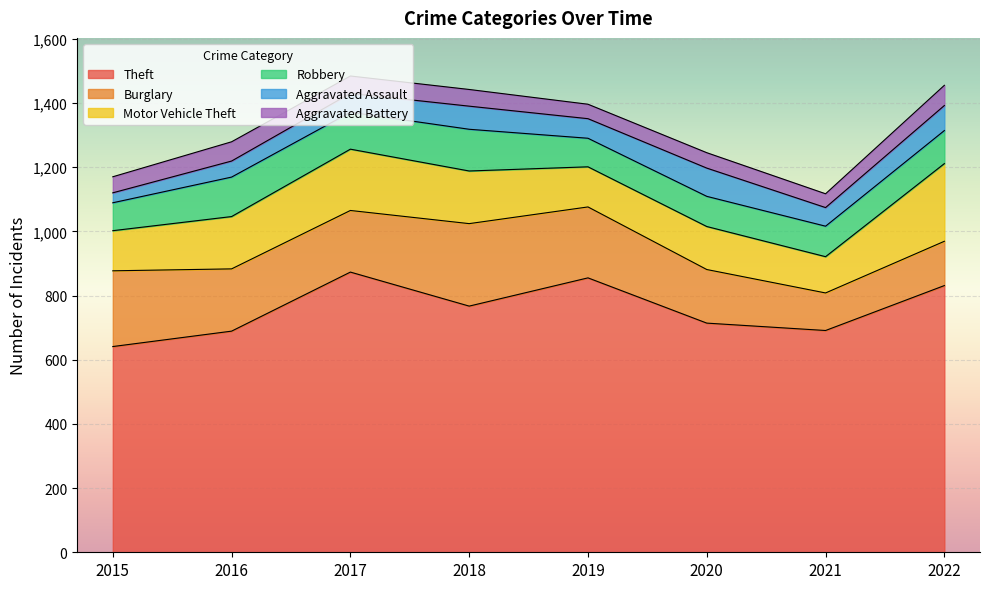

What is the difference between the Motor Vehicle Theft values at 2018 and 2021?

51